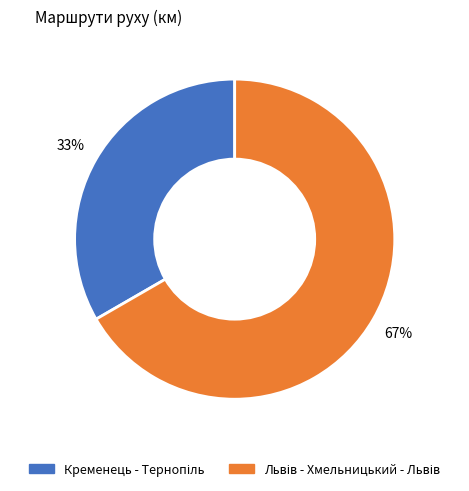

Is there any slice that represents more than half of the pie?

Yes